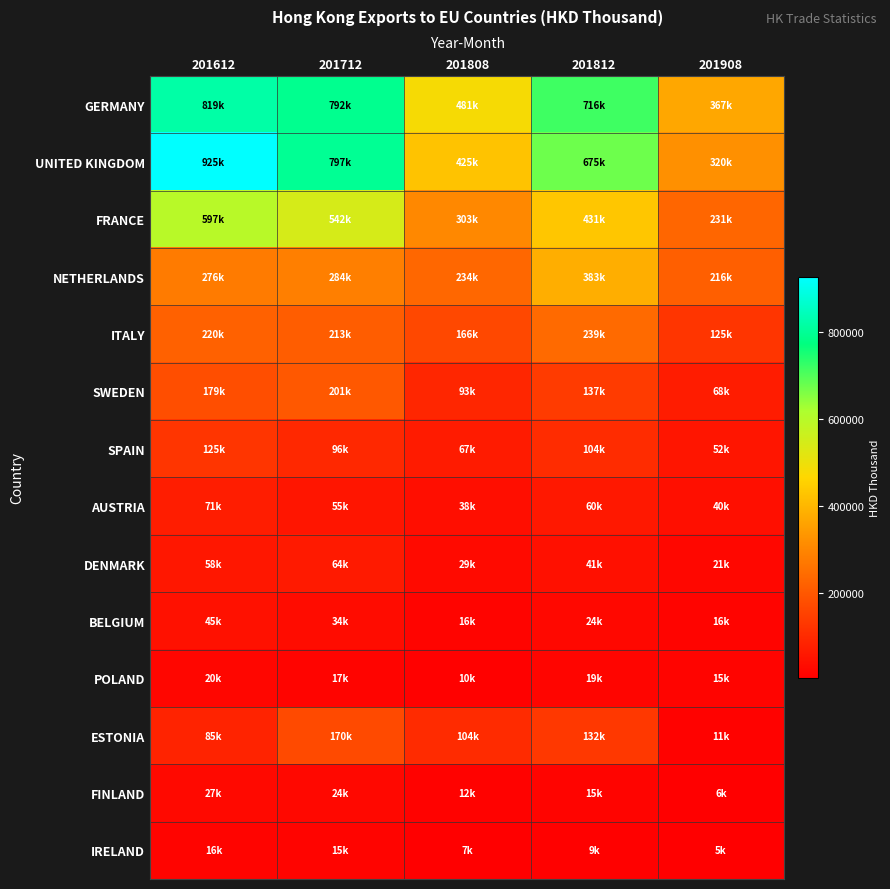

What is the minimum value shown in the chart?

4883.5